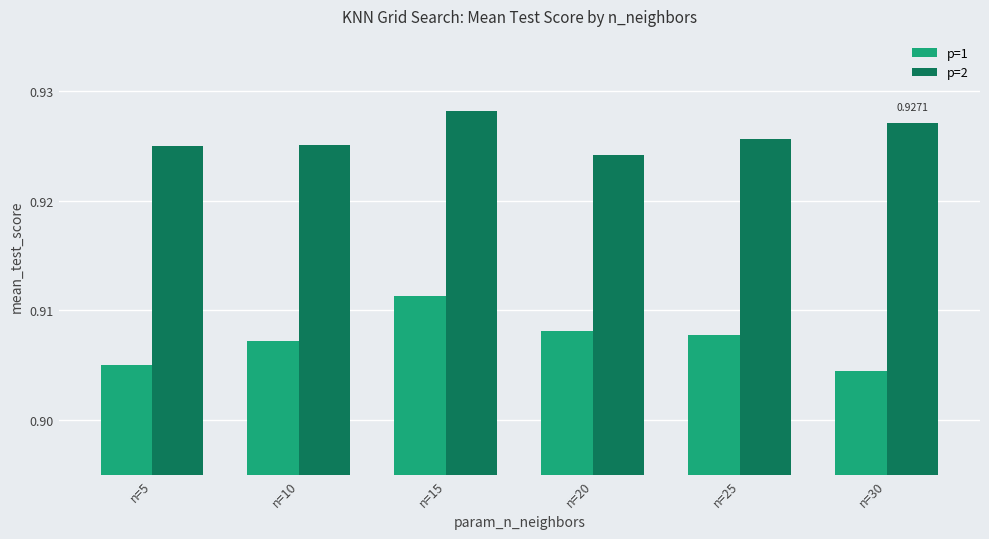

Rank the series at n=30 from lowest to highest value.

p=1, p=2